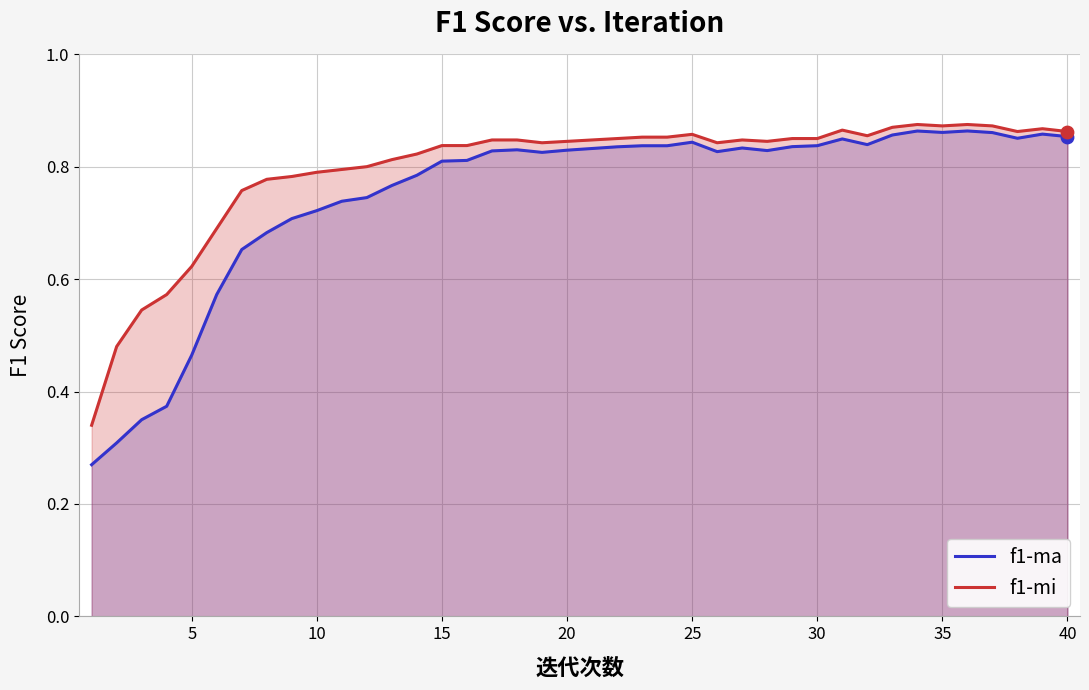

Which series contains the lowest Y value?

f1-ma